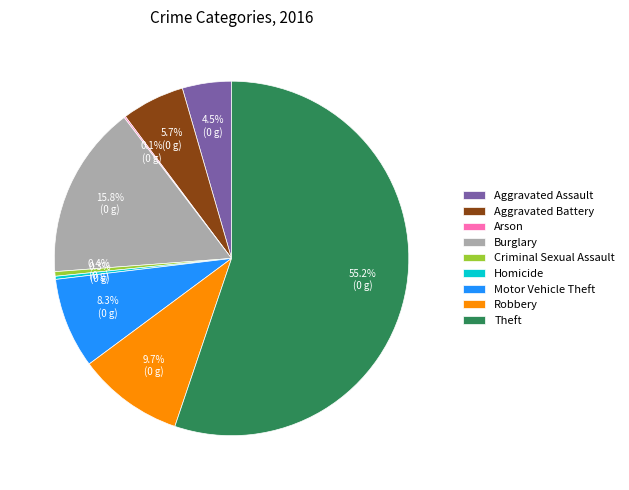

To the nearest percent, what is the combined percentage of Burglary and Aggravated Battery?

22%